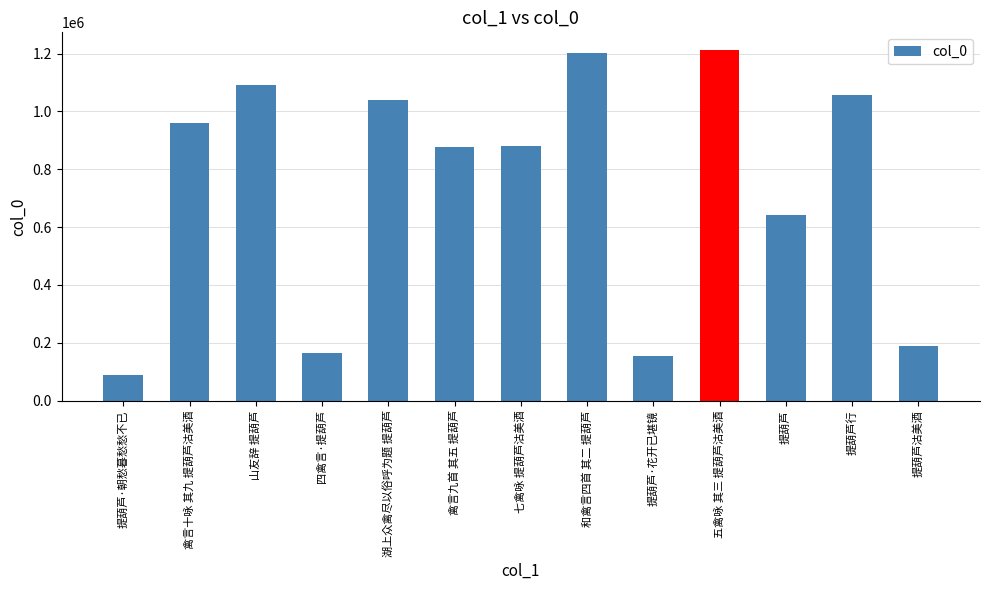

What is the greatest value displayed?

1212818